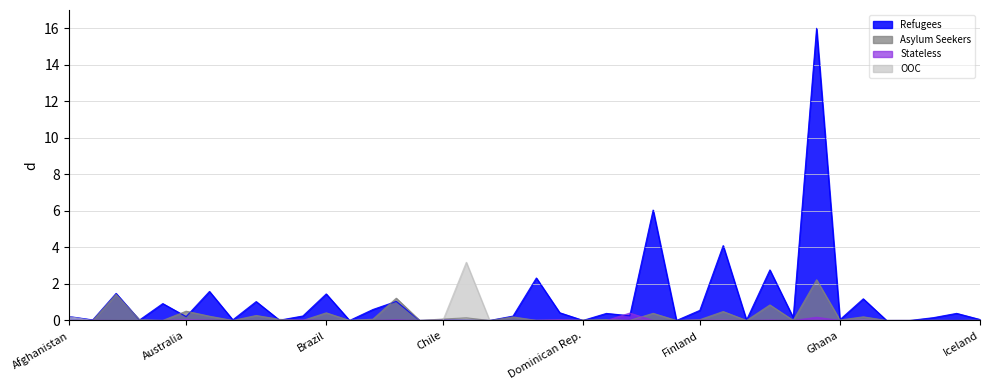

Does the chart have visible grid lines?

Yes